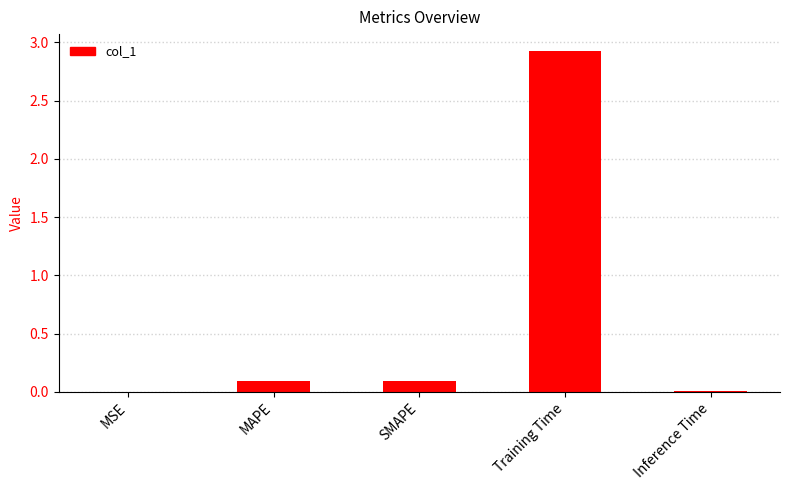

Are the bars grouped side by side (vs. stacked)?

No